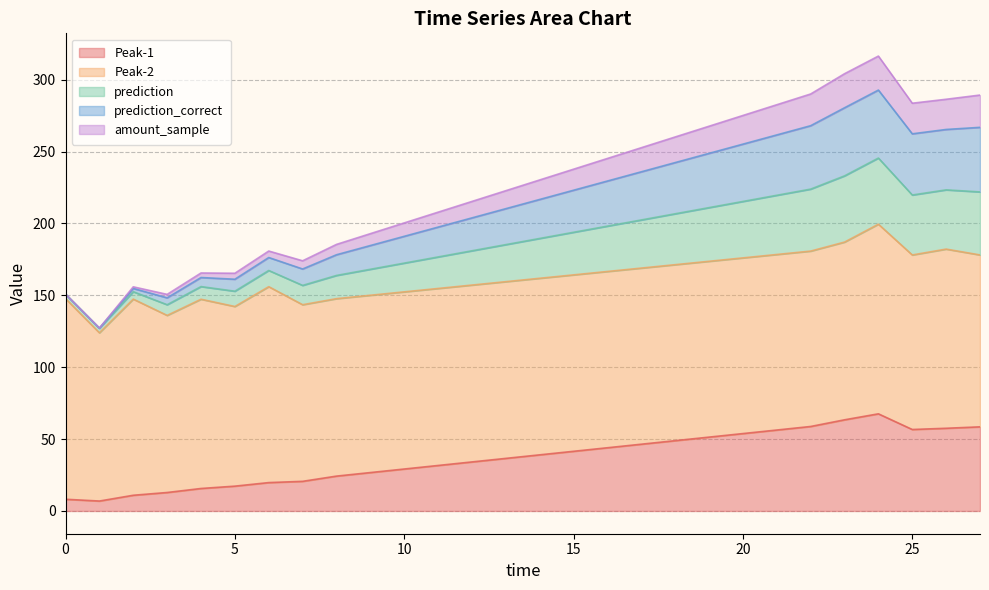

What is the maximum value for Peak-1?

67.6